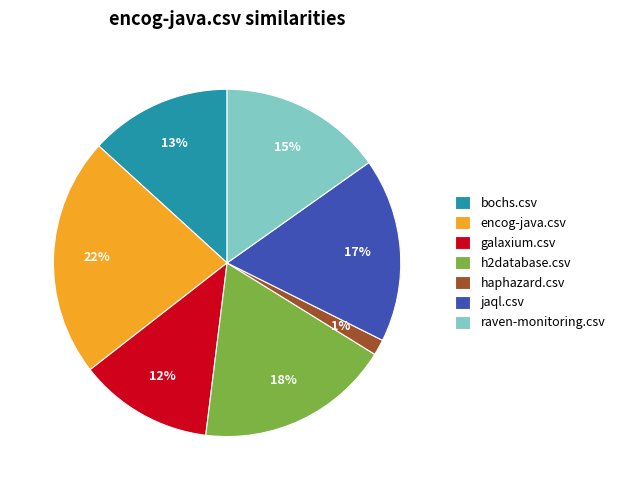

Is it true that jaql.csv is 17% of the pie?

True